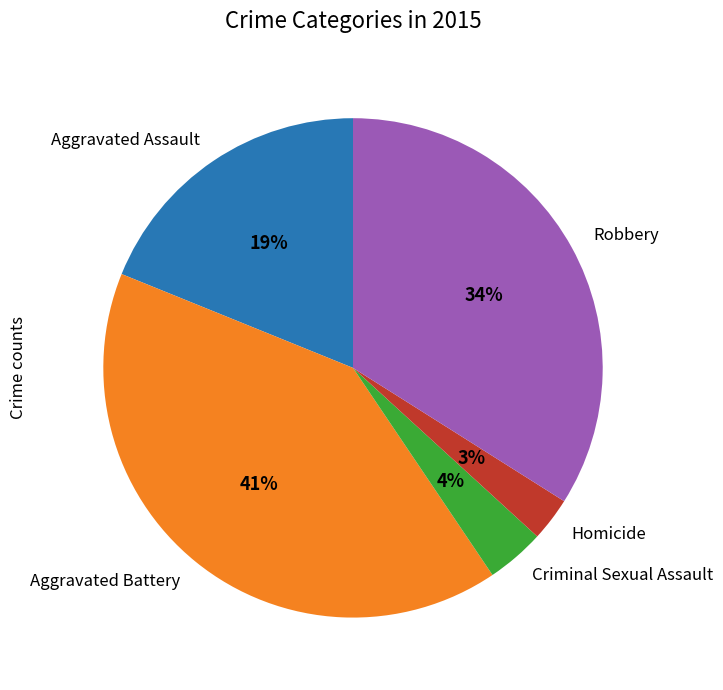

True or false: Robbery accounts for 34% of the total.

True